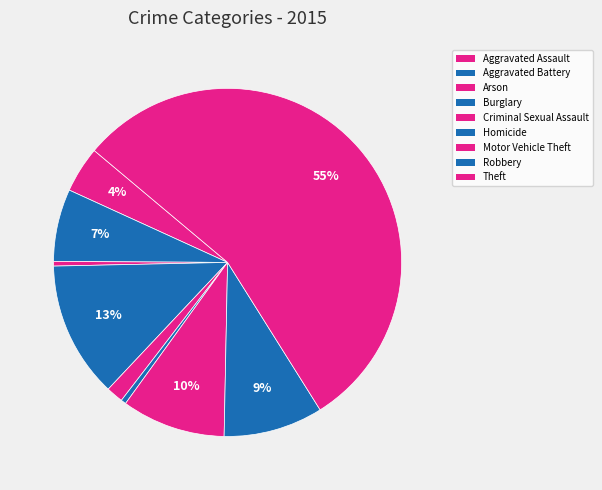

Between Motor Vehicle Theft and Burglary, which is larger?

Burglary